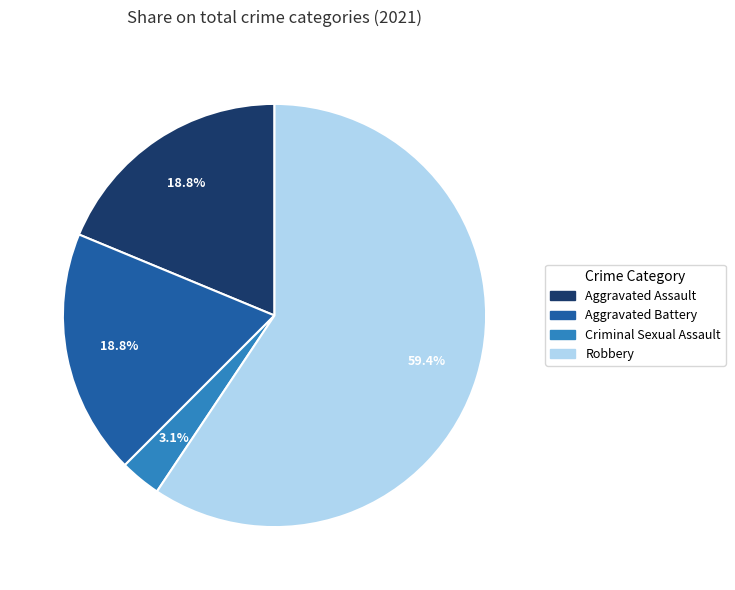

Is there any slice that represents more than half of the pie?

Yes